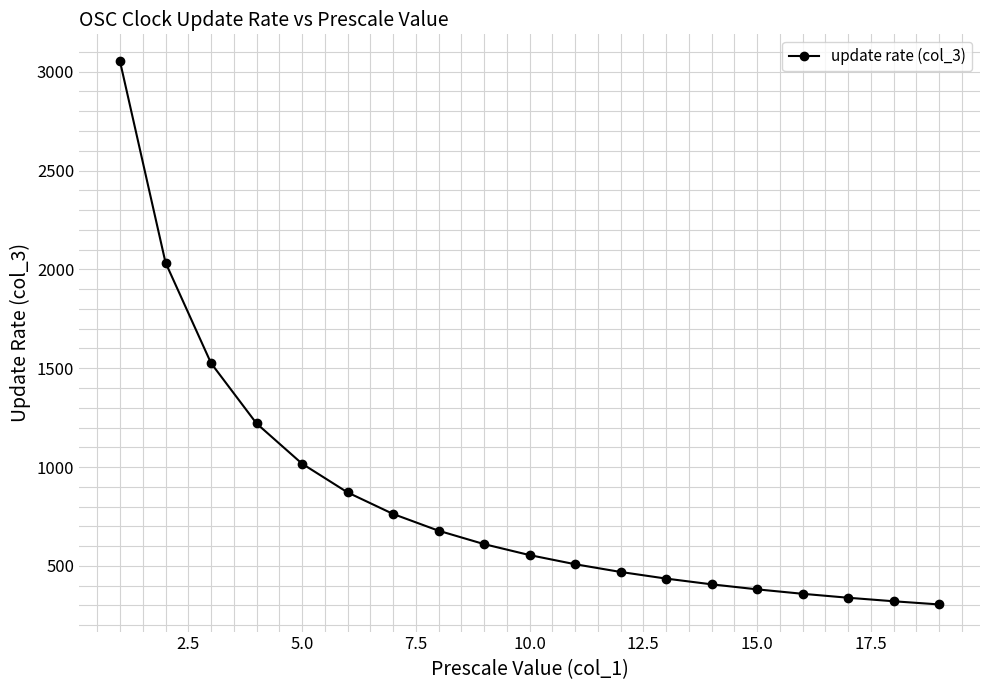

What is the minimum value shown in the chart?

305.2